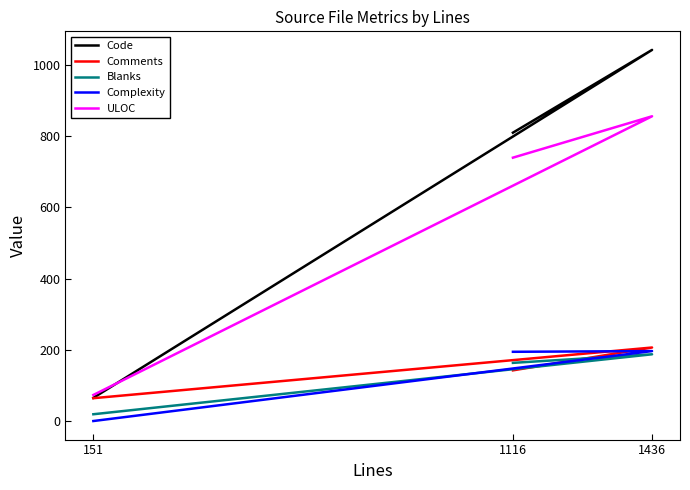

True or false: Blanks has a value of 275 at 1436.

False